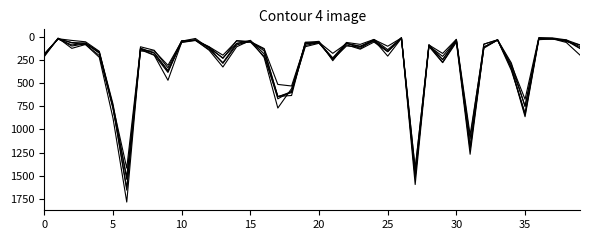

How many lines are shown in the chart?

6